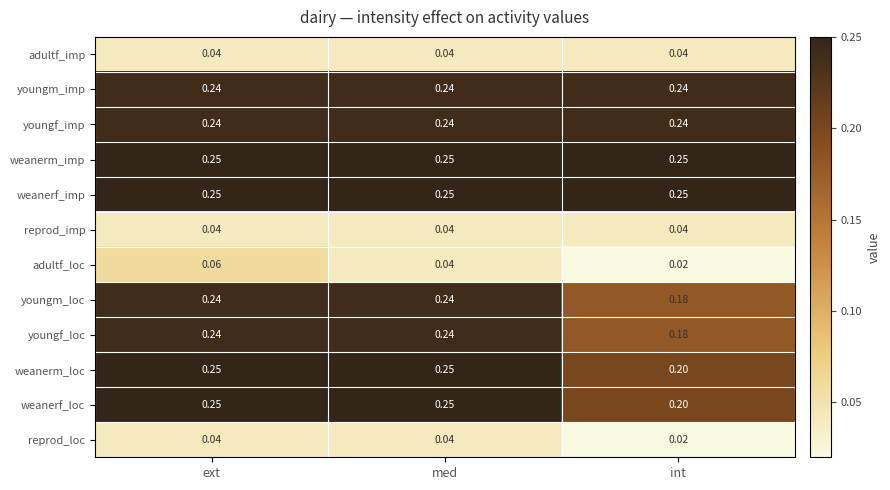

Which category has the lowest value across all series?

int